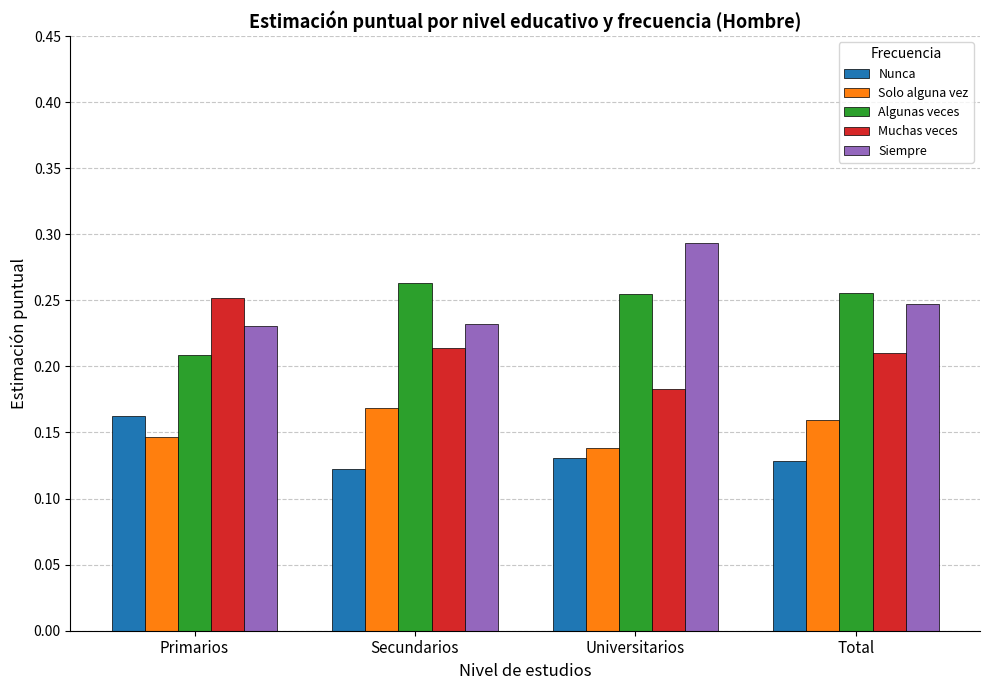

What position from the right is Secundarios?

3